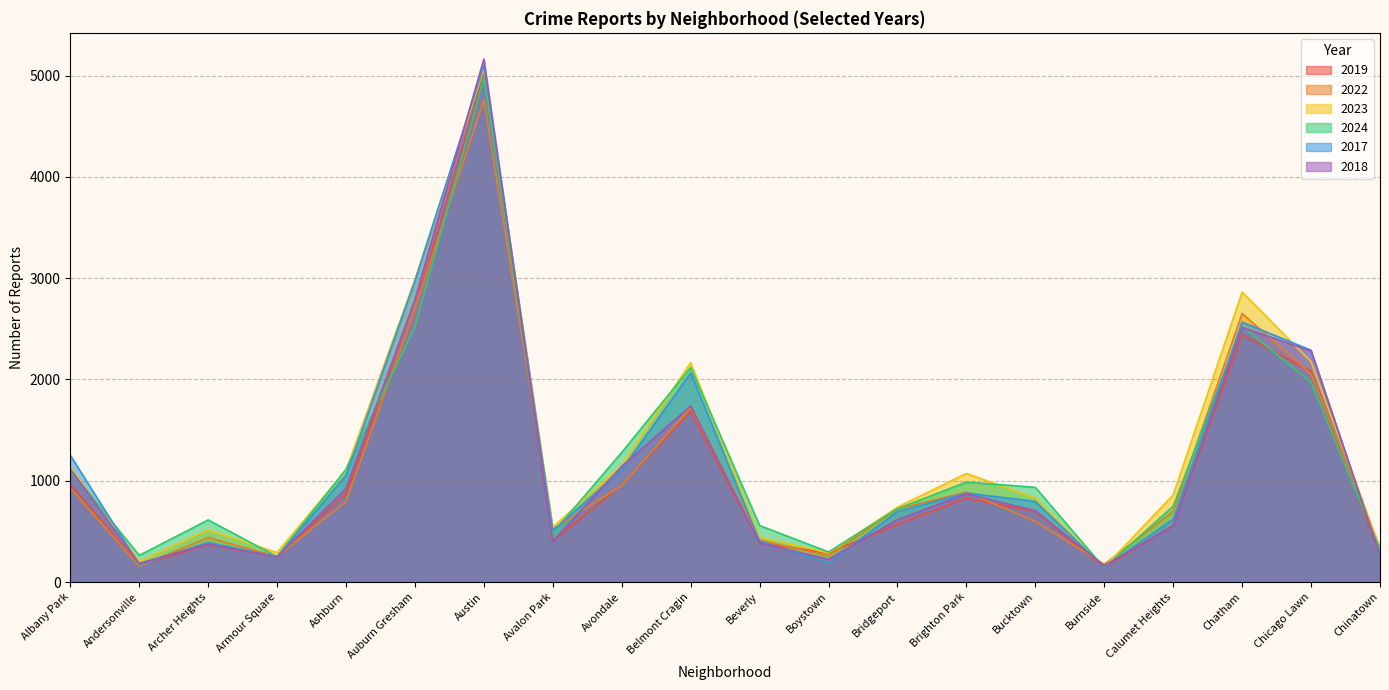

Which label corresponds to the largest value in the chart?

Austin